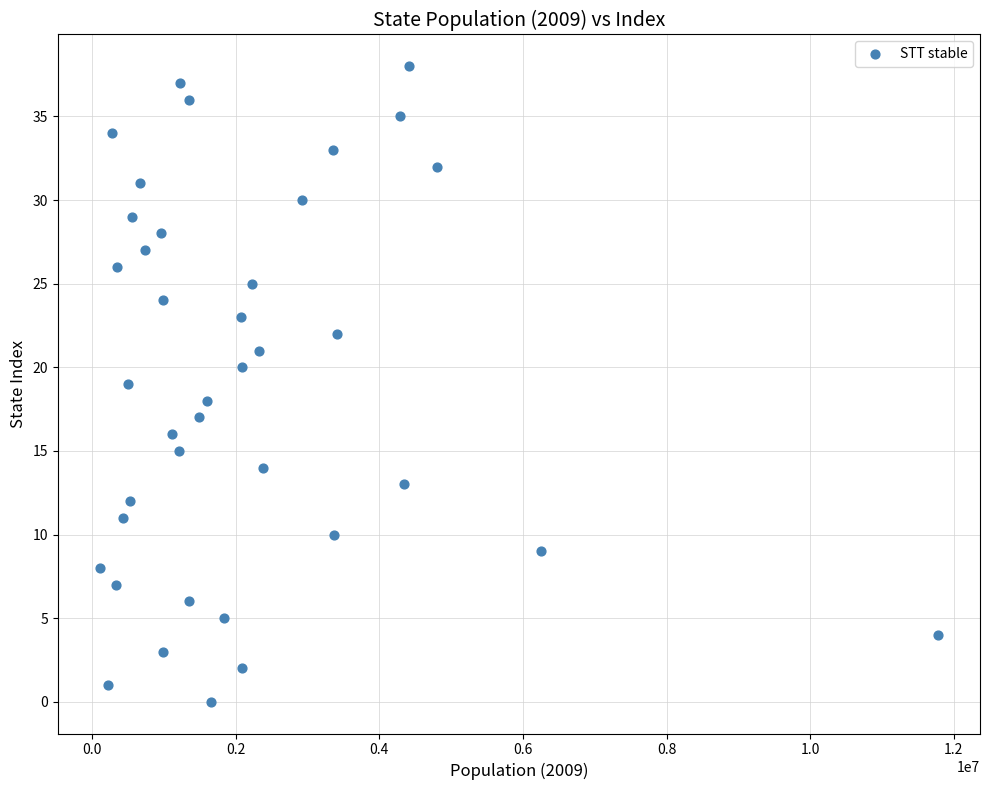

What is the range of Y values (max minus min)?

38